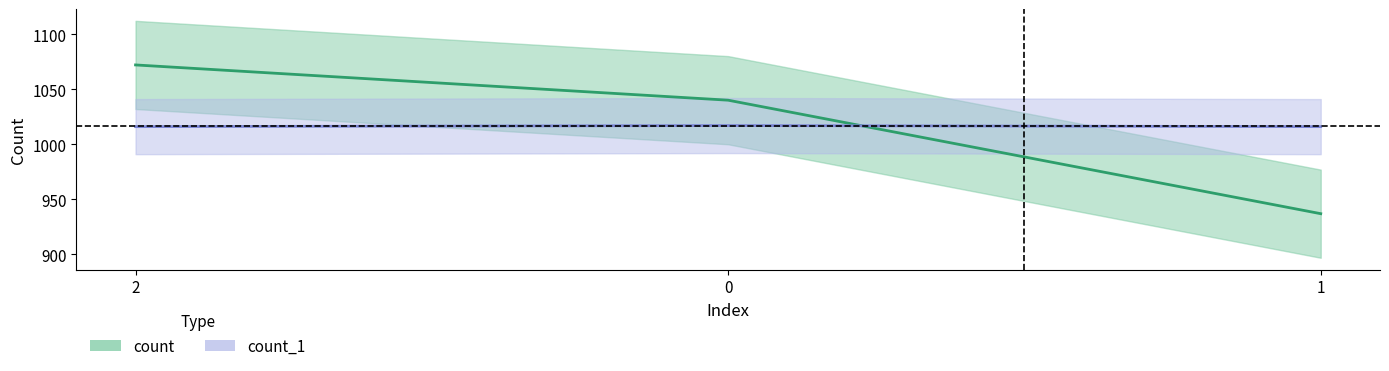

What is the value of the count_1 point at the 2nd from the left?

1017